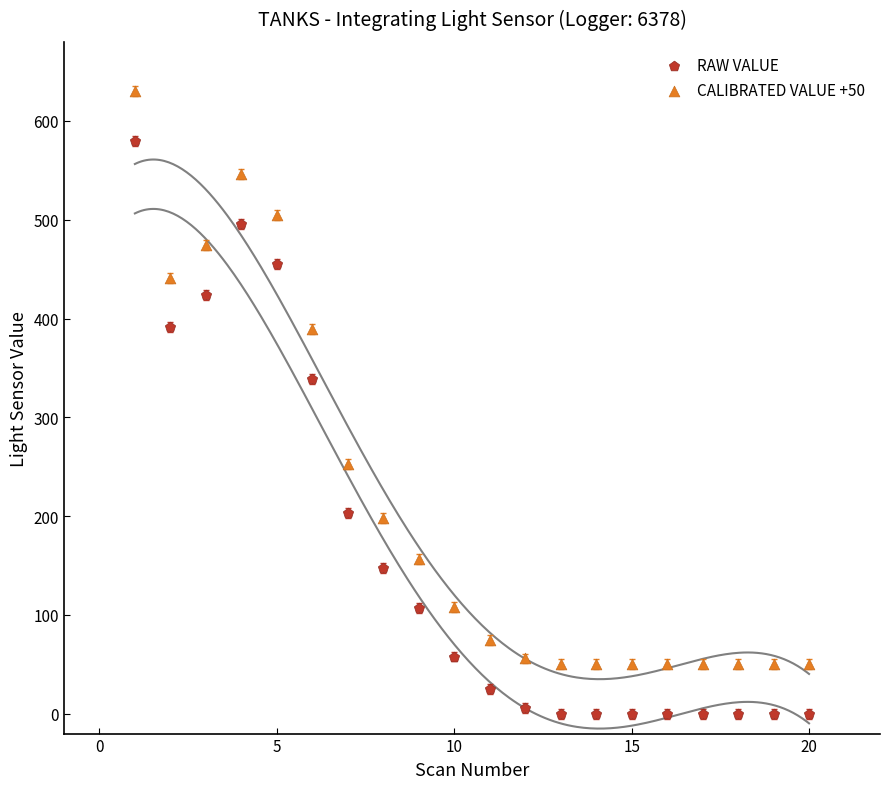

In the RAW VALUE series, what Y value is closest to 290?

339